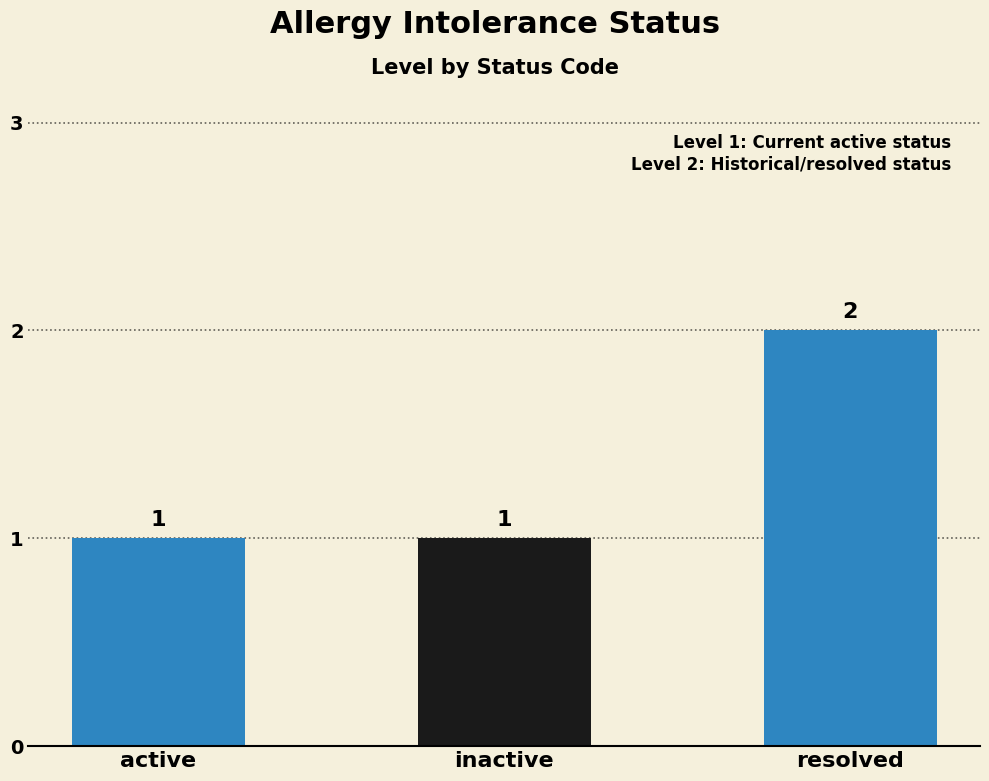

What is the sum of the values at active and inactive?

2